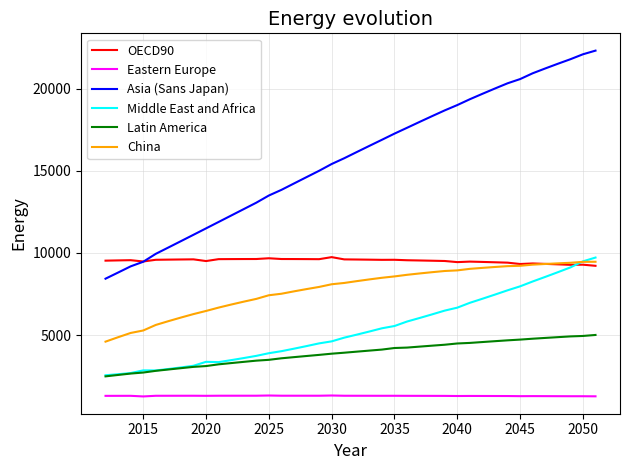

What is the average value of the Latin America series?

3880.3